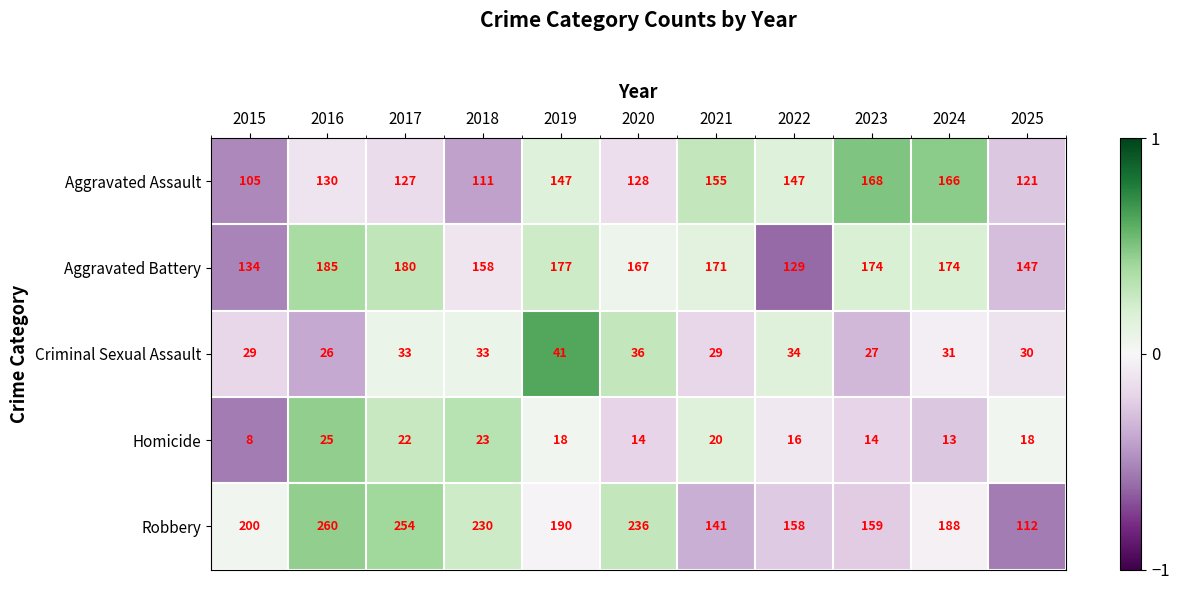

What is the difference between the maximum and minimum values in the Homicide series?

17